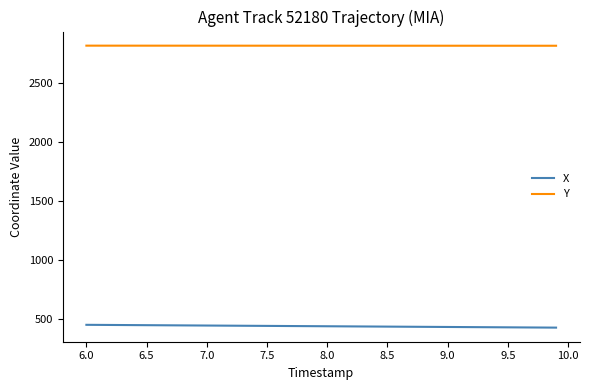

What is the maximum value for X?

446.5